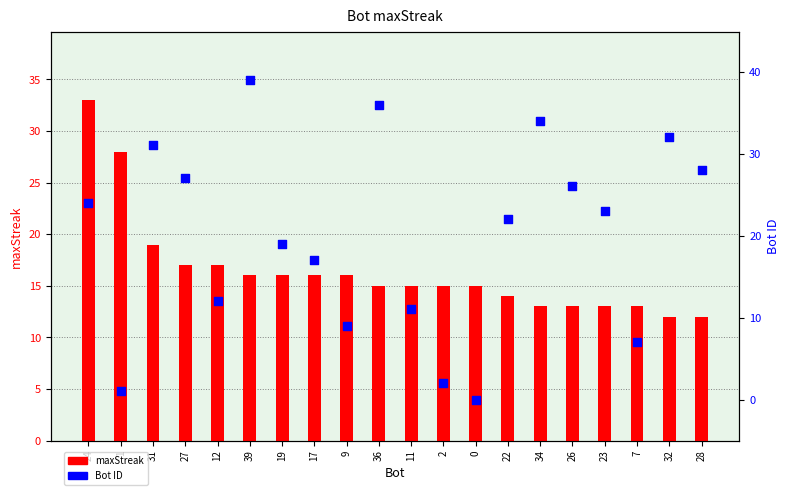

Which series reaches the maximum Y coordinate?

Bot ID